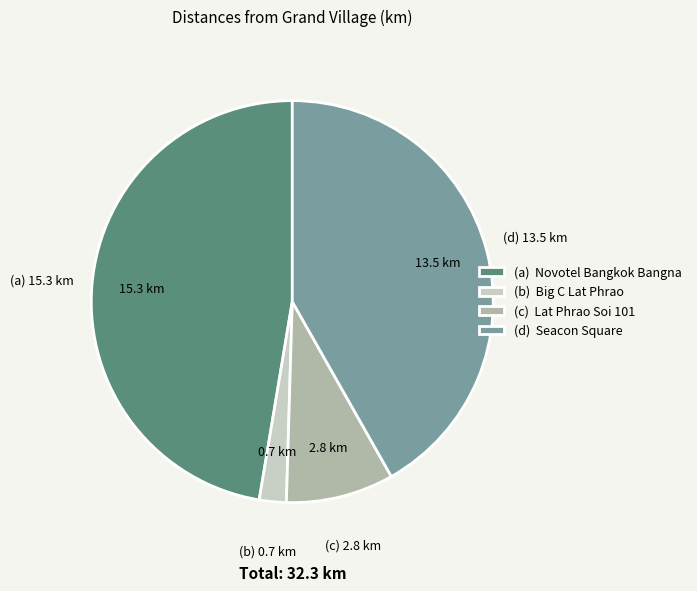

Is there a majority slice in this chart?

No